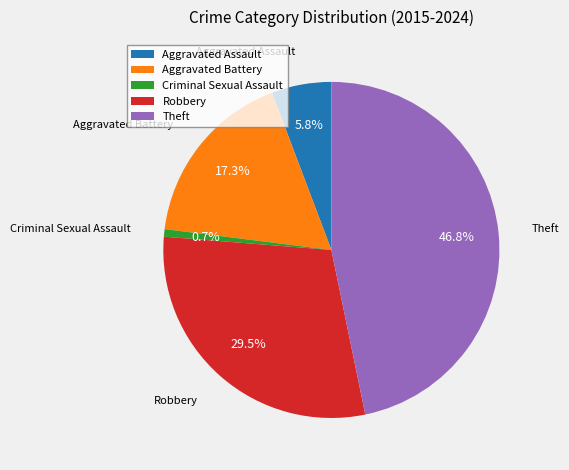

How much of the chart is everything except Robbery?

70.5%